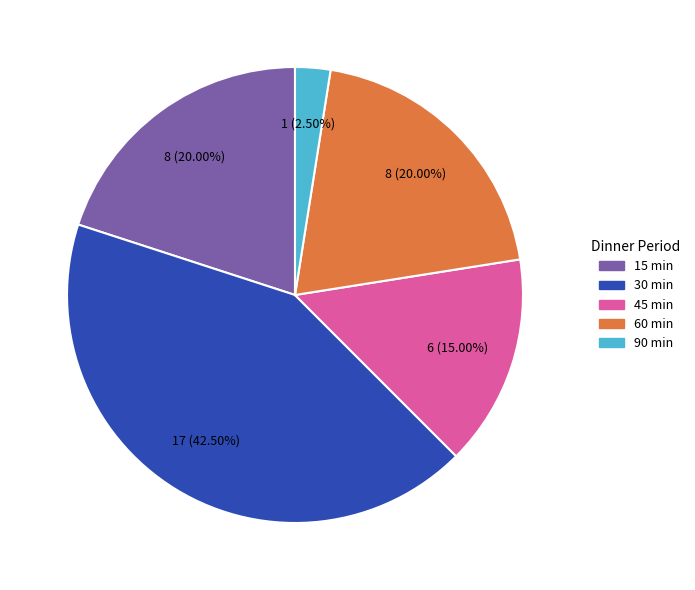

Which category has the smallest portion of the pie?

90